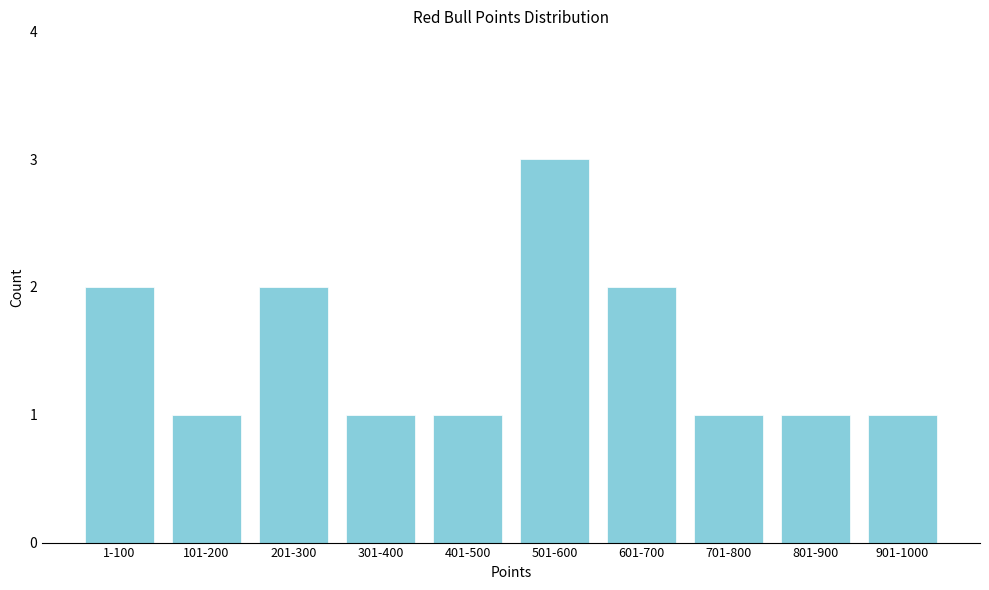

Reading left to right, what are all the values shown in this chart?

2	1	2	1	1	3	2	1	1	1